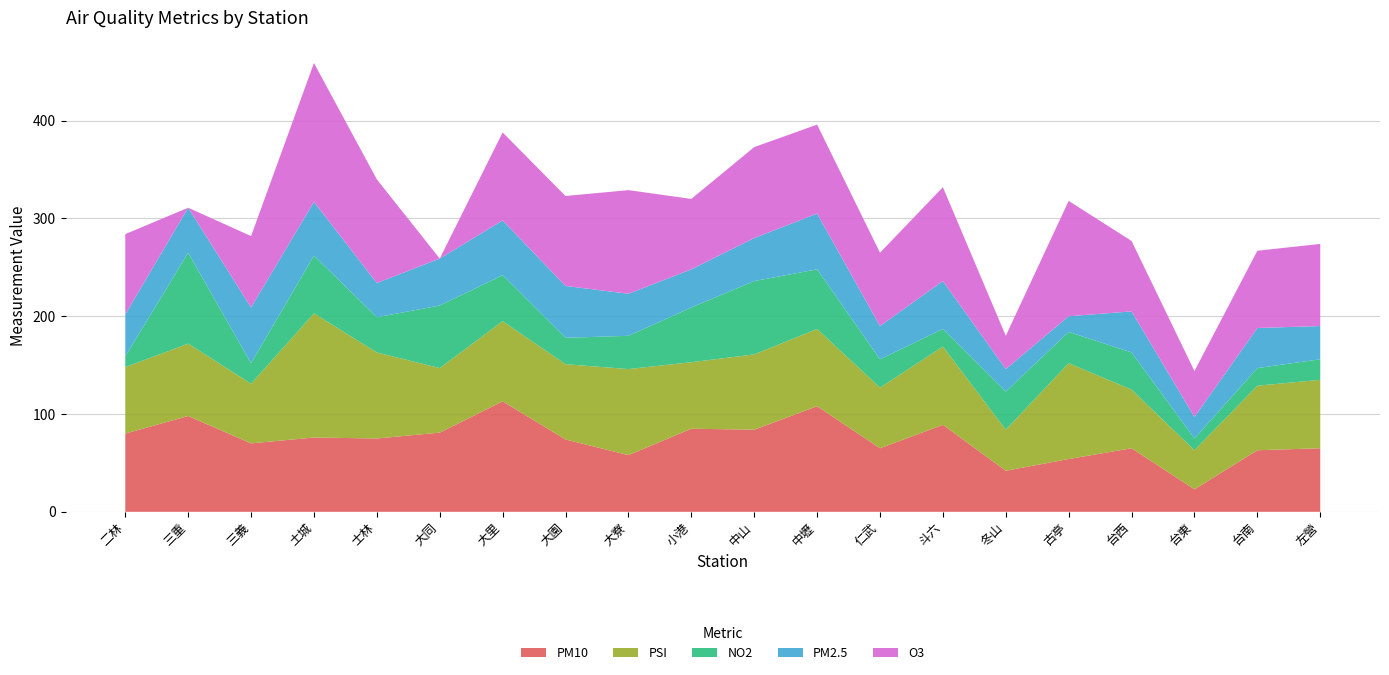

Reading left to right, extract all data points from this chart.

PM10: 80	98	70	76	75	81	113	74	58	85	84	108	65	89	42	54	65	23	63	65
PSI: 68	74	61	127	88	66	82	77	88	68	77	79	62	80	42	98	60	40	66	70
NO2: 11	93	21	59	36	64	47	27	34	56	75	61	29	18	39	32	38	12	18	21
PM2.5: 43	46	57	55	35	48	56	53	43	39	44	57	34	49	23	16	42	22	41	34
O3: 82	0	73	142	106	0	90	92	106	72	93	91	75	96	34	118	72	47	79	84